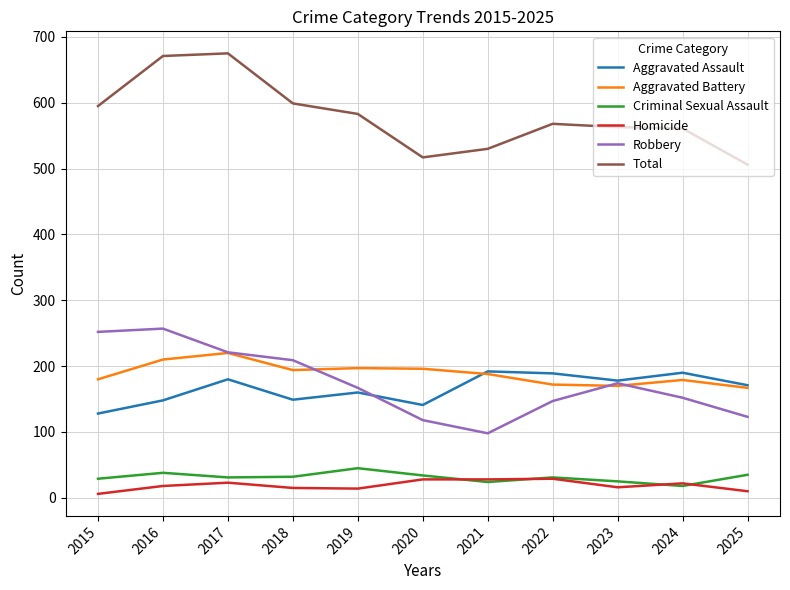

Between 2017 and 2023, which series saw the biggest shift?

Total